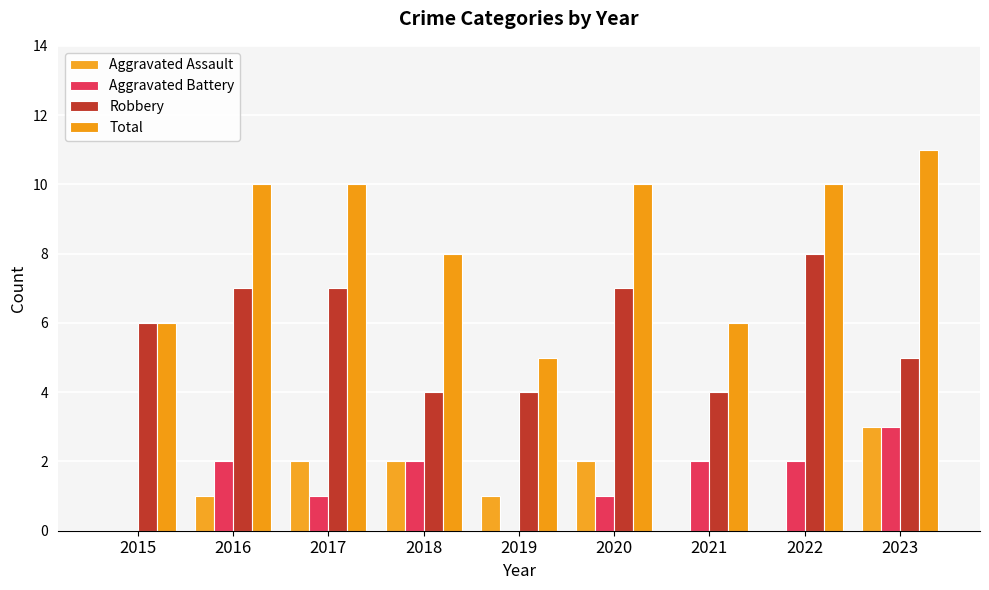

At how many categories does at least one series exceed 0?

9